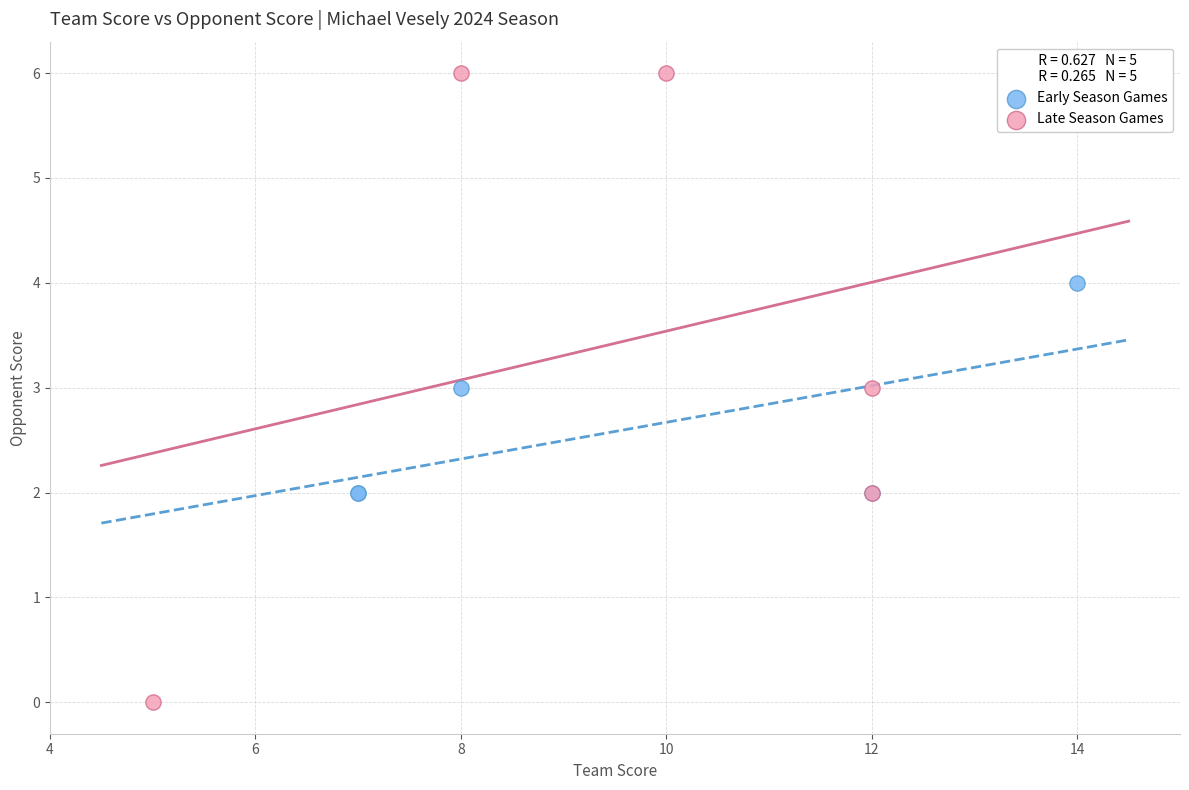

Which series reaches the maximum Y coordinate?

Late Season Games